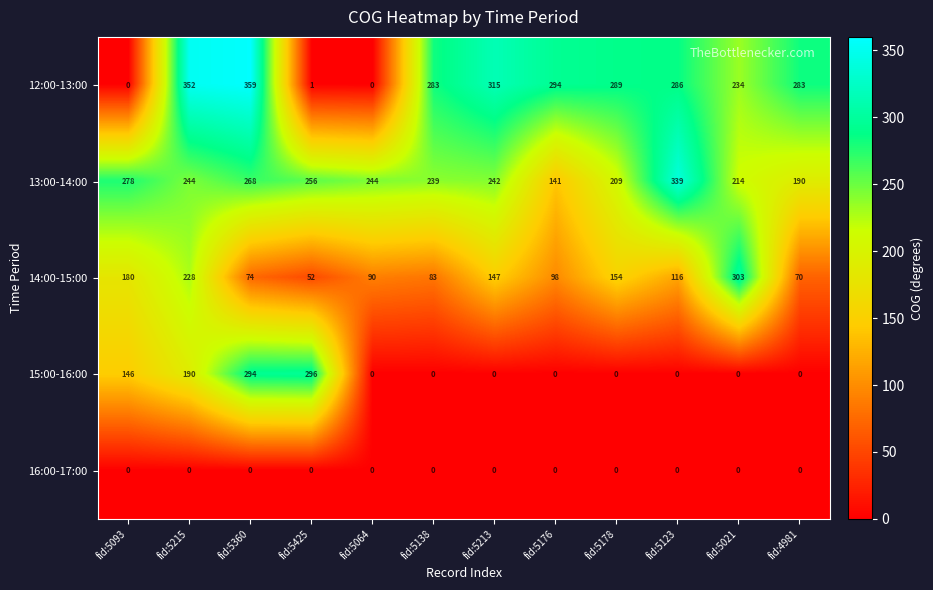

List the series in order of their peak value, highest first.

12:00-13:00, 13:00-14:00, 14:00-15:00, 15:00-16:00, 16:00-17:00